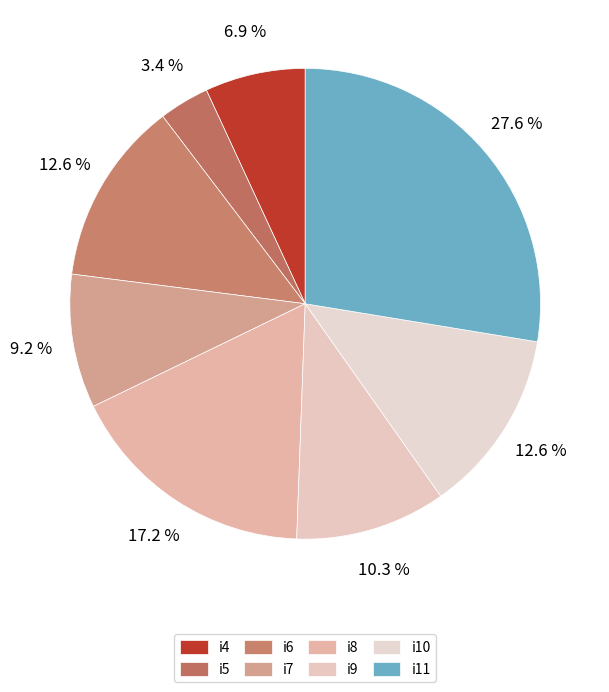

Is the sum of i10 and i4 greater than half?

No